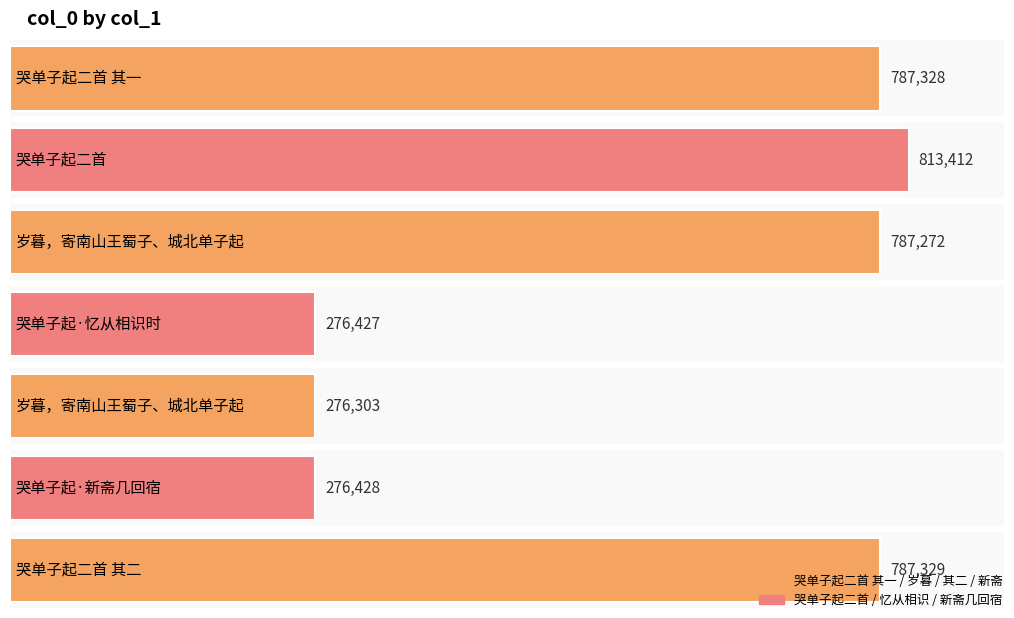

Which label corresponds to the largest value in the chart?

哭单子起二首